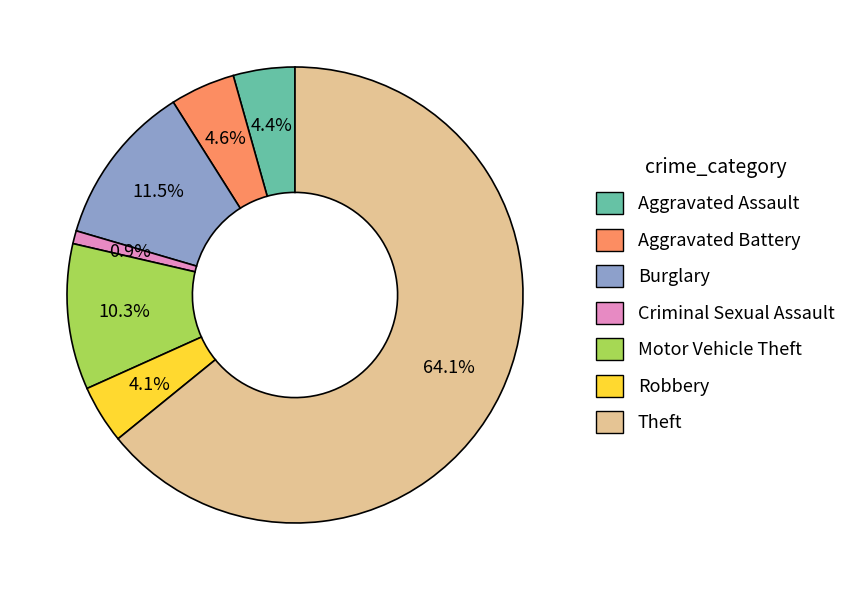

What is the ratio of the value at Robbery to the value at Criminal Sexual Assault?

4.5